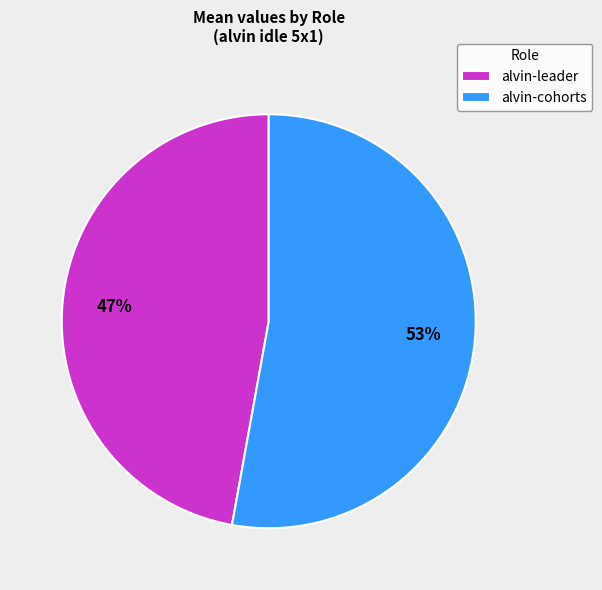

What percentage is the alvin-leader slice, to the nearest percent?

47%